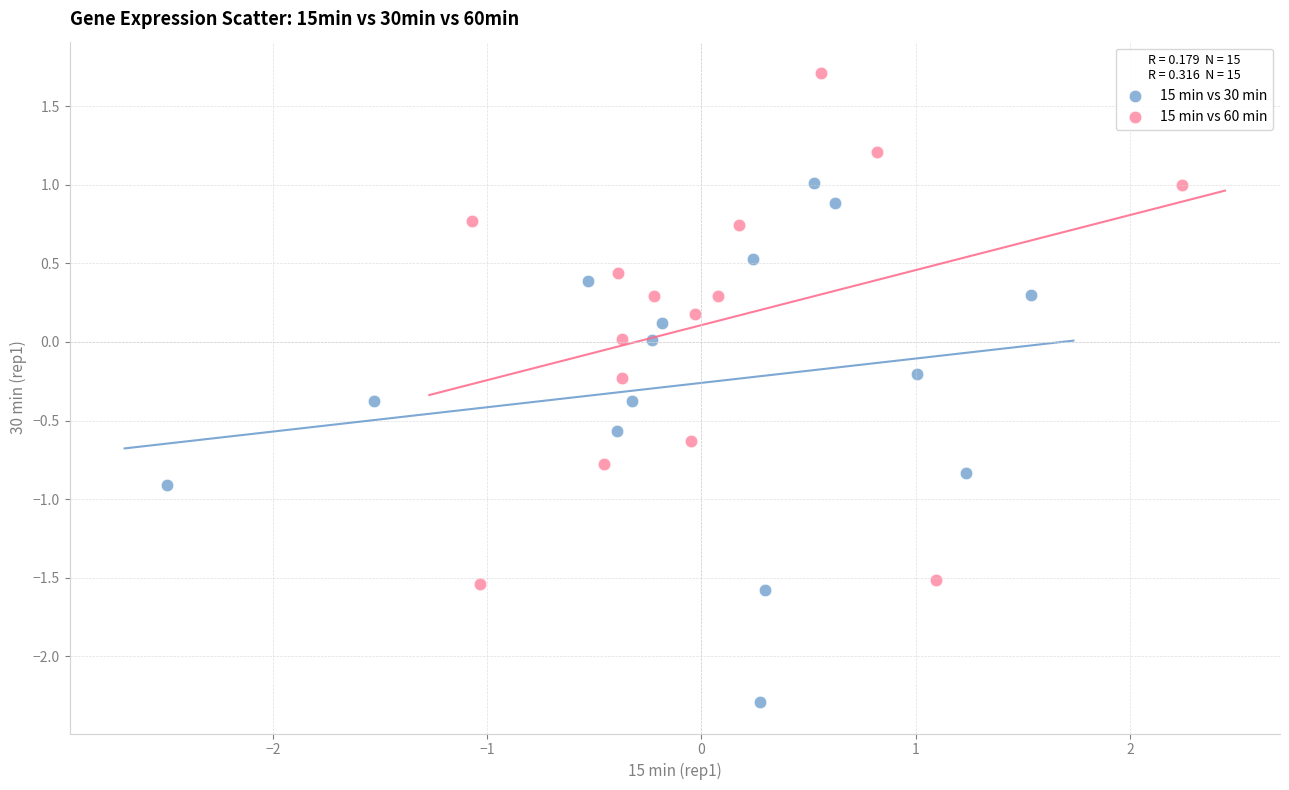

Which series reaches the minimum Y coordinate?

15 min vs 30 min